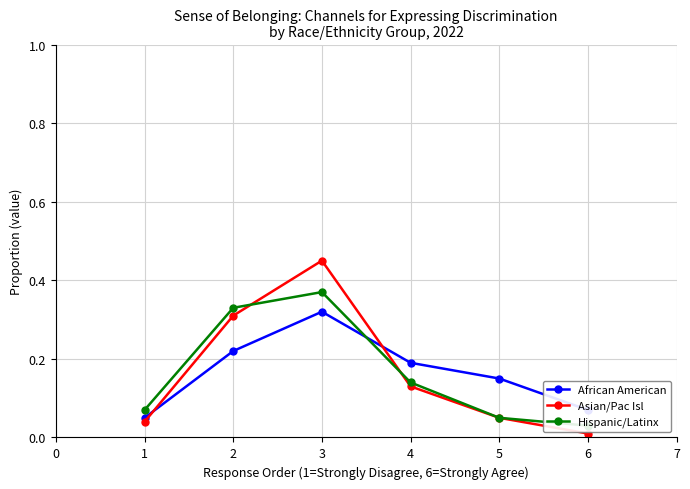

At which category does African American reach its first local peak?

3